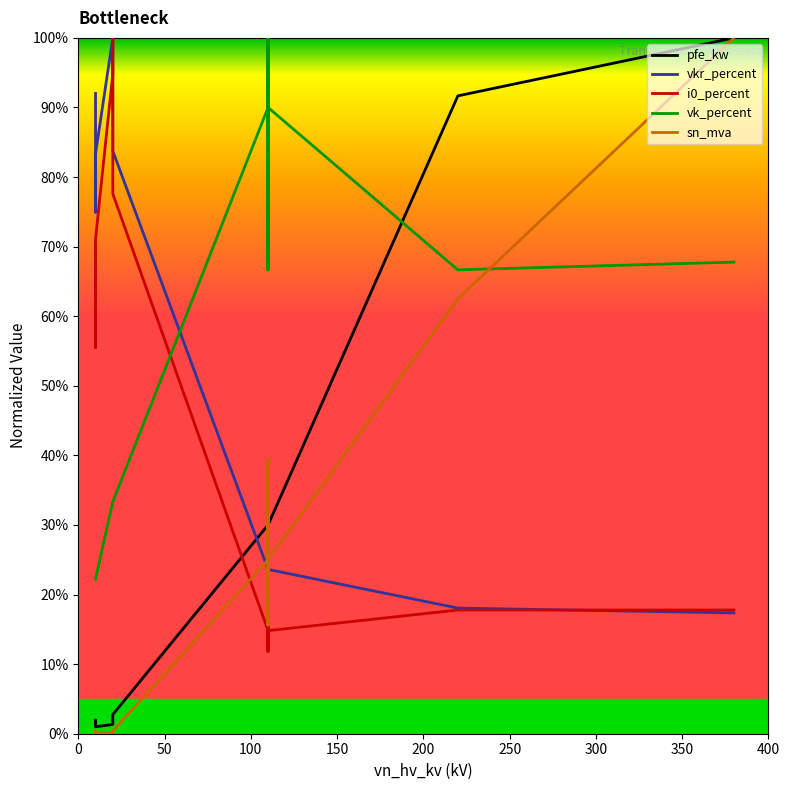

Count the number of data series in this chart.

5